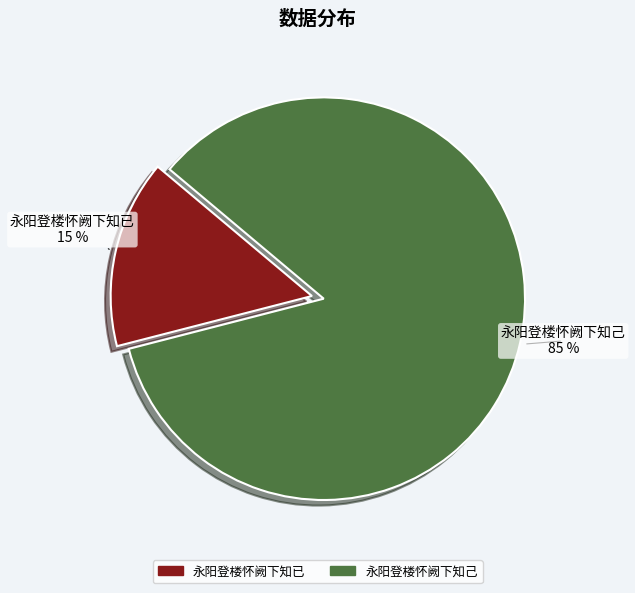

The 永阳登楼怀阙下知己 slice represents 85% of the pie. True or false?

True